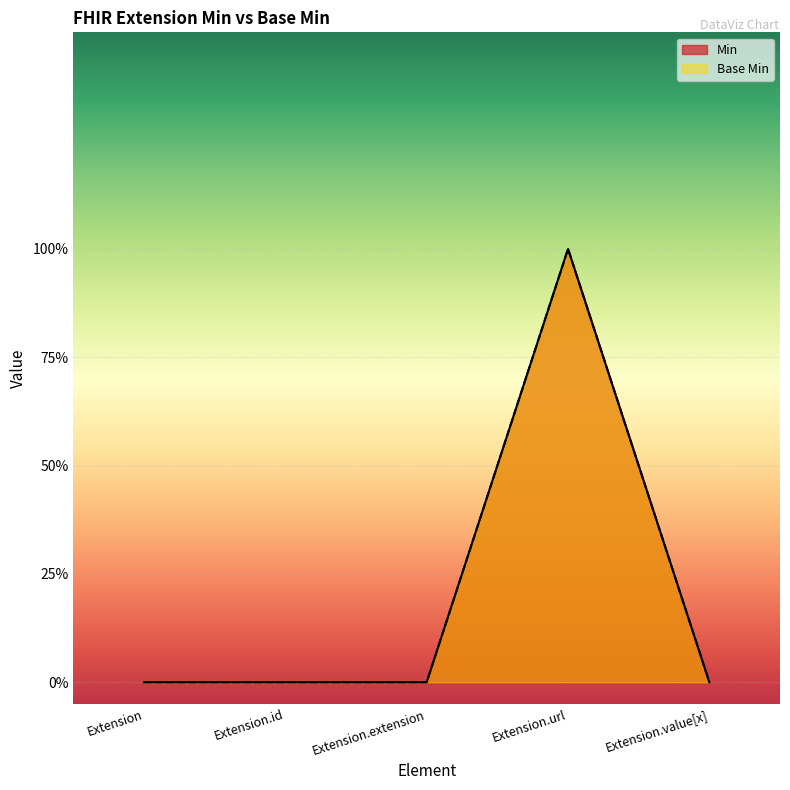

Count the number of data series in this chart.

2